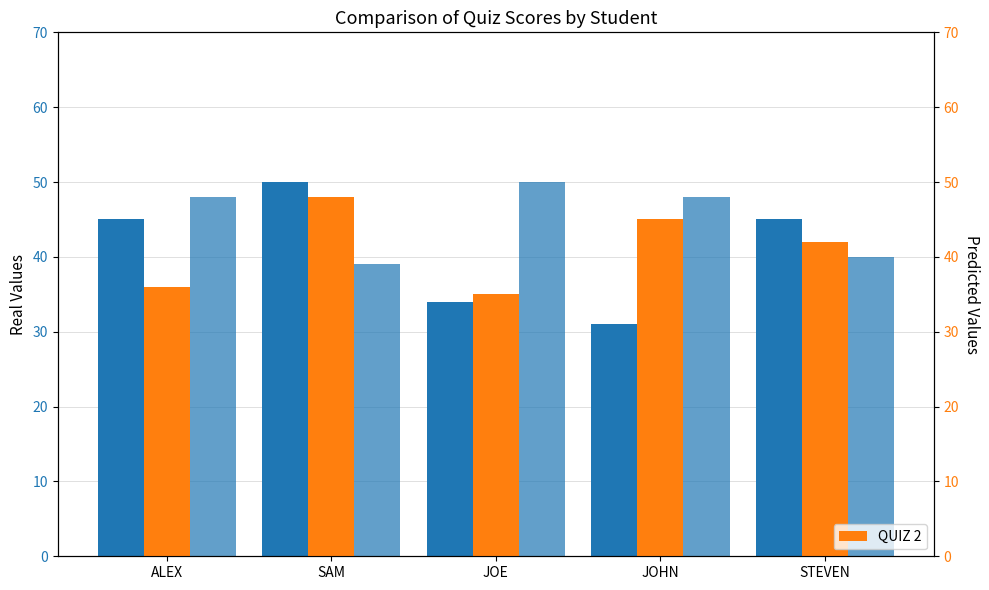

Reading right to left, list all the values displayed in this chart.

QUIZ 1: STEVEN=45	JOHN=31	JOE=34	SAM=50	ALEX=45
QUIZ 3: STEVEN=40	JOHN=48	JOE=50	SAM=39	ALEX=48
QUIZ 2: STEVEN=42	JOHN=45	JOE=35	SAM=48	ALEX=36